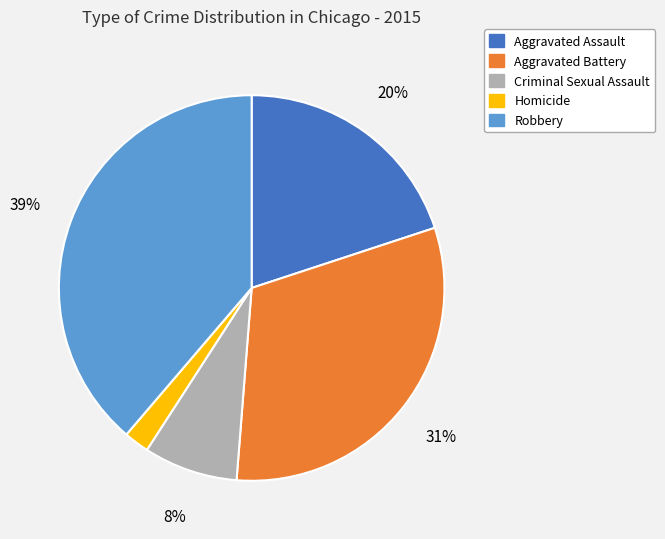

Is the sum of Aggravated Battery and Aggravated Assault greater than half?

Yes